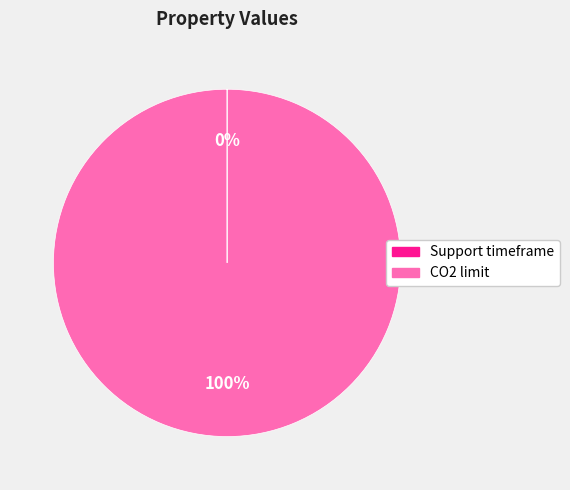

To the nearest percent, what is the average slice percentage?

50%